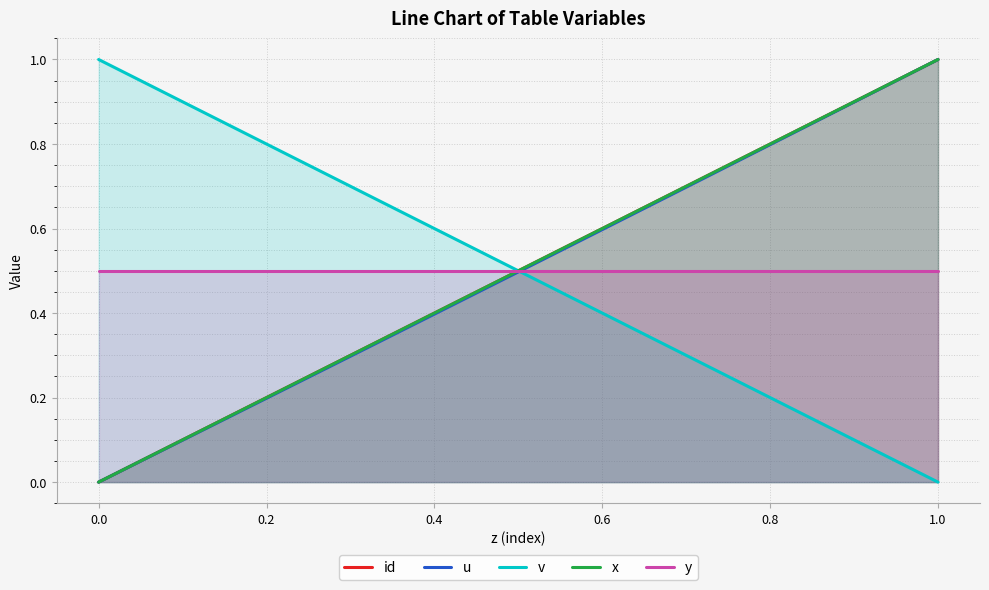

Reading left to right, transcribe all the data shown in this chart.

id: 0.0	0.1	0.2	0.3	0.4	0.5	0.6	0.7	0.8	0.9	1.0
u: 0.0	0.1	0.2	0.3	0.4	0.5	0.6	0.7	0.8	0.9	1.0
v: 1.0	0.9	0.8	0.7	0.6	0.5	0.4	0.3	0.2	0.1	0.0
x: 0.0	0.1	0.2	0.3	0.4	0.5	0.6	0.7	0.8	0.9	1.0
y: 0.5	0.5	0.5	0.5	0.5	0.5	0.5	0.5	0.5	0.5	0.5